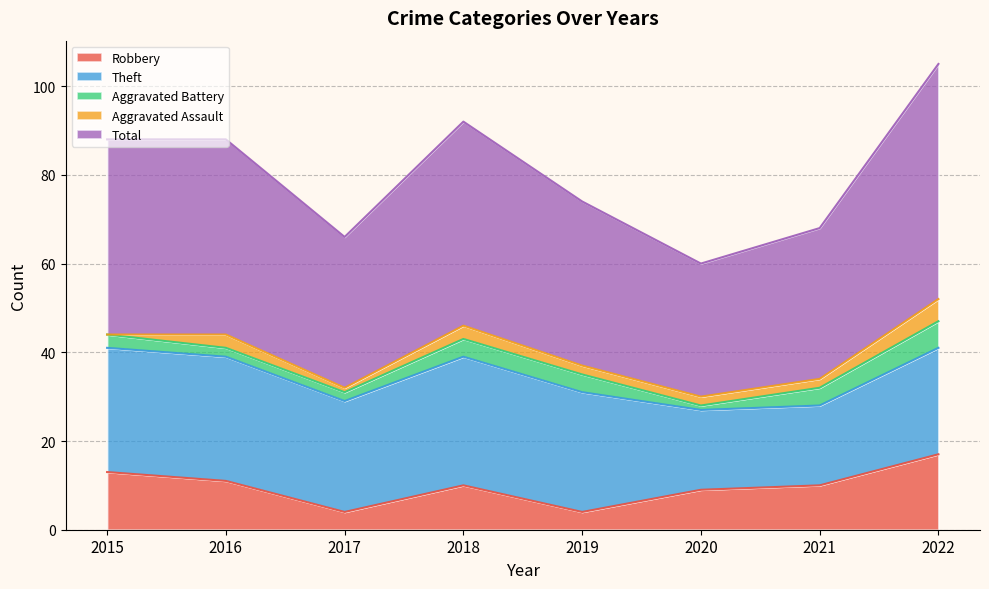

True or false: Theft has a value of 27 at 2019.

True